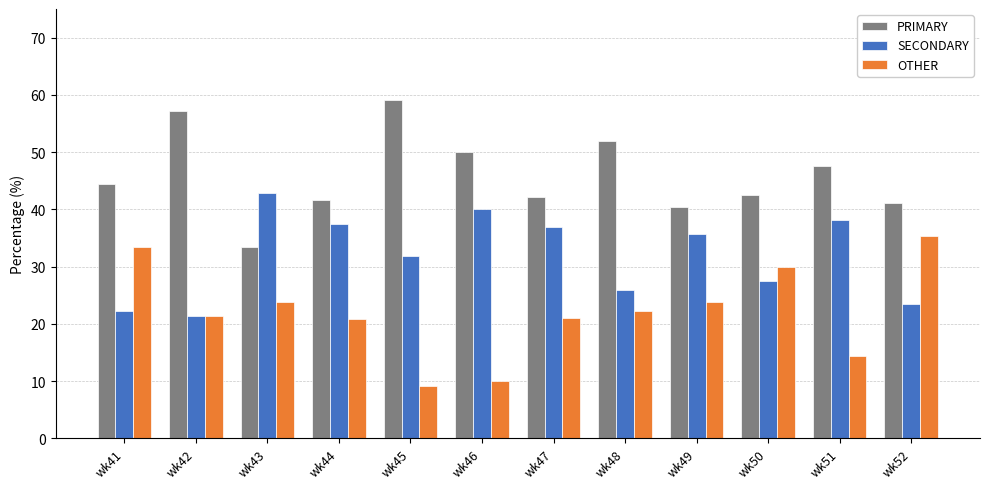

How many bars are there in total?

36